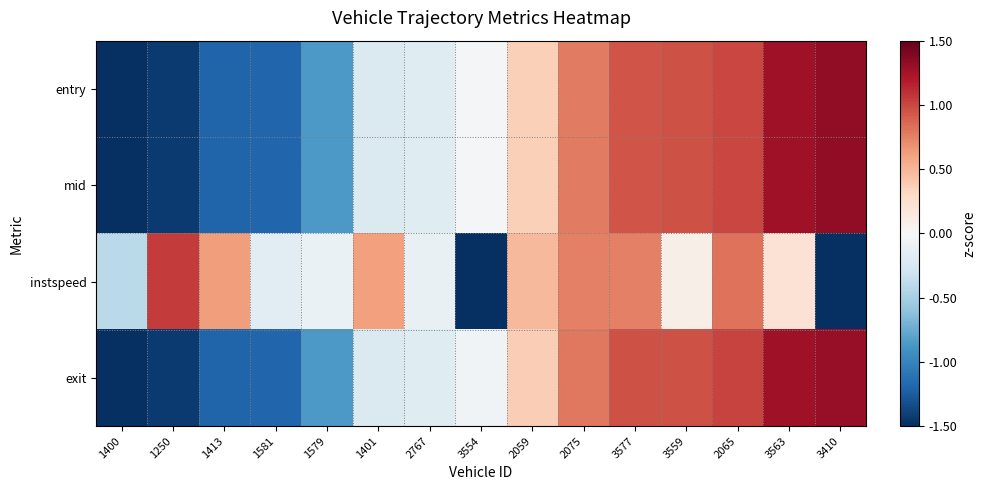

What is the difference between the highest and lowest values at 3410?

3.7